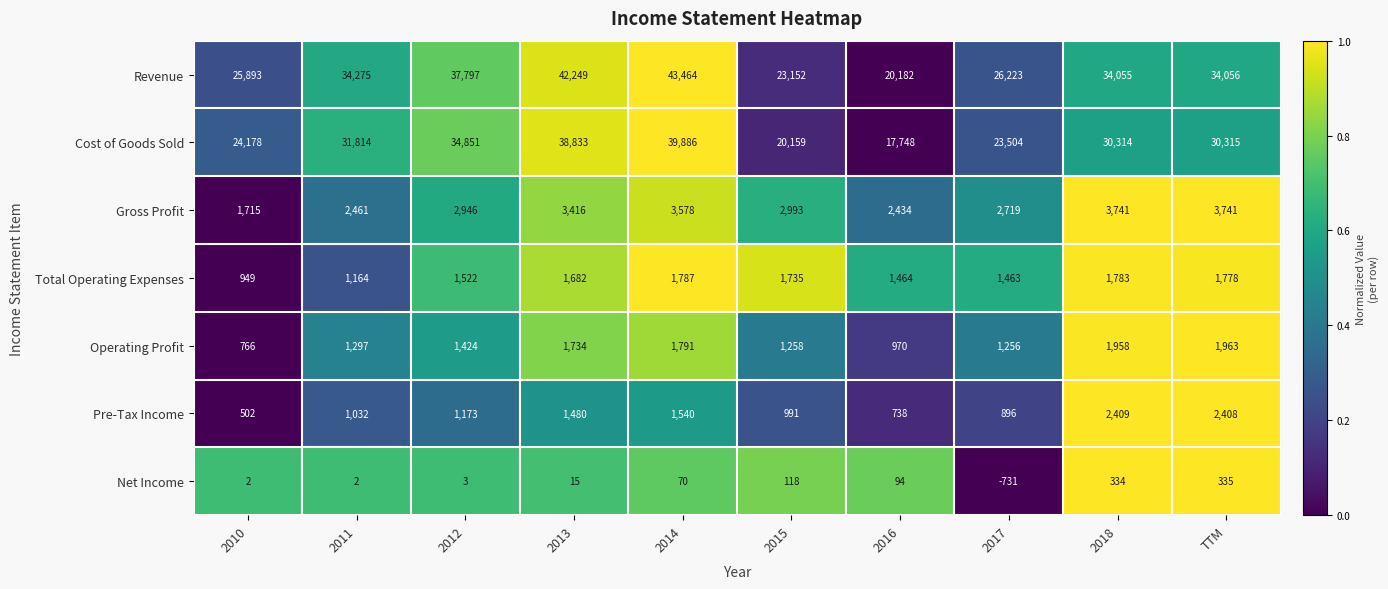

What value does the Revenue series have at 2010, to the nearest 100?

25900